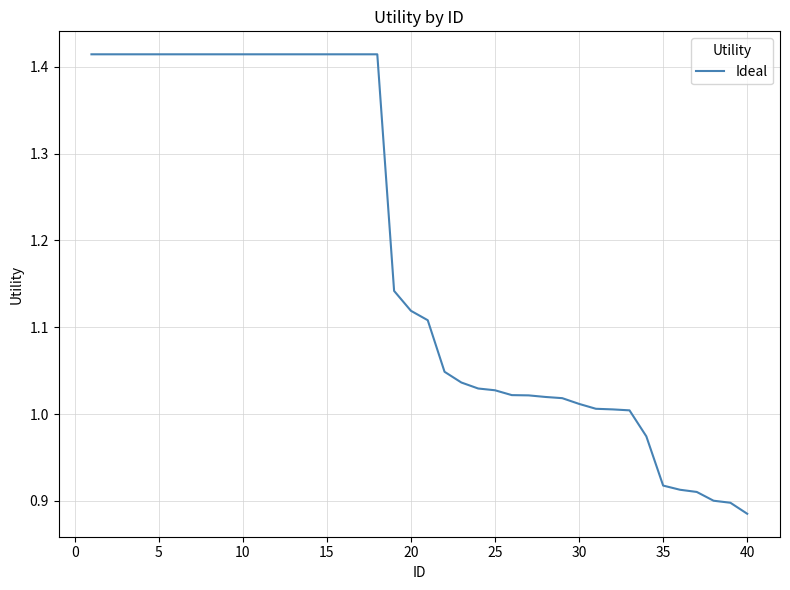

What is the sum of all values?

47.5